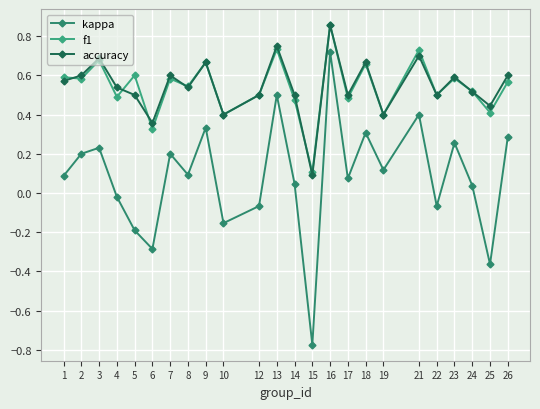

List the labels in order of accuracy value, largest first.

16, 13, 21, 3, 9, 18, 2, 7, 26, 23, 1, 4, 8, 24, 5, 12, 14, 17, 22, 25, 10, 19, 6, 15